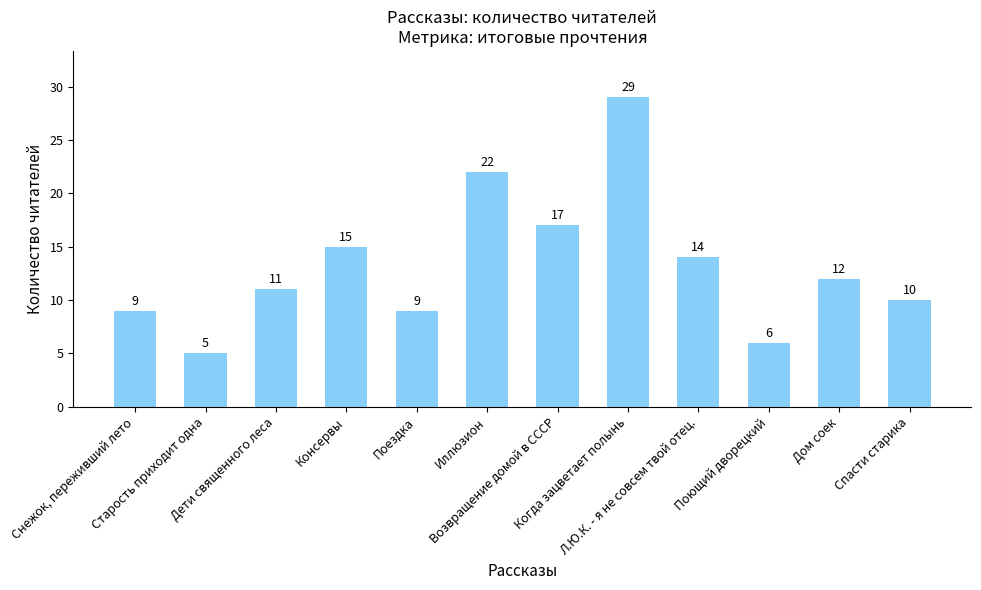

Which label corresponds to the smallest value in the chart?

Старость приходит одна